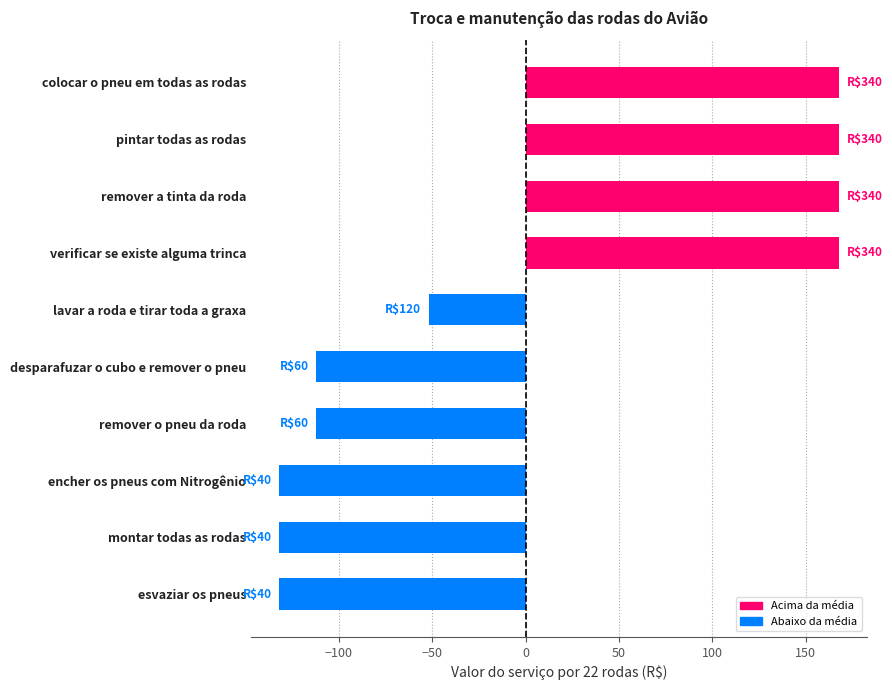

What is the change in value from esvaziar os pneus to remover o pneu da roda?

+20